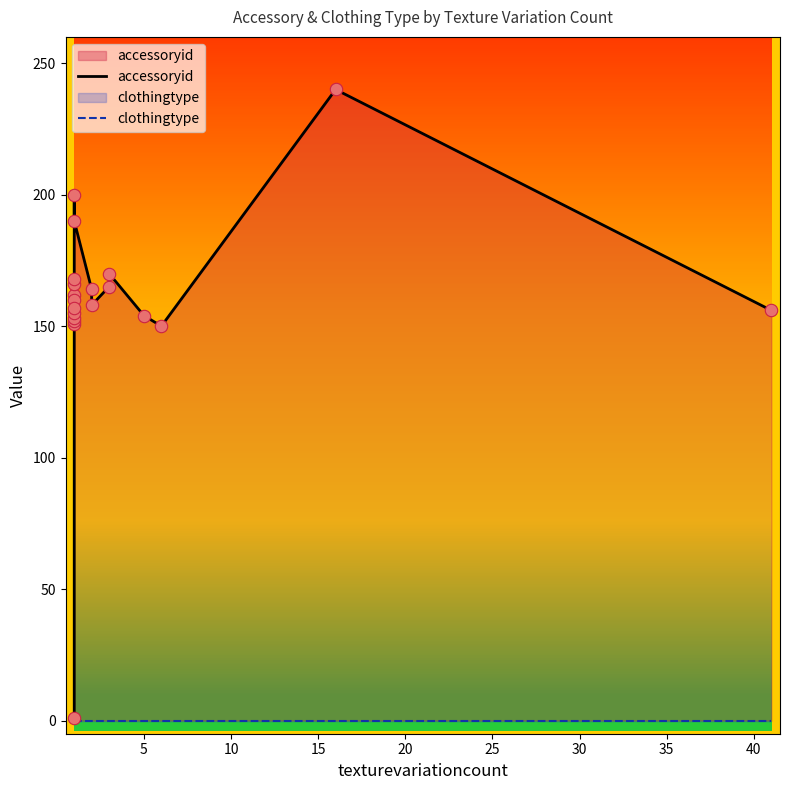

Which series has the largest Y range (max minus min)?

accessoryid